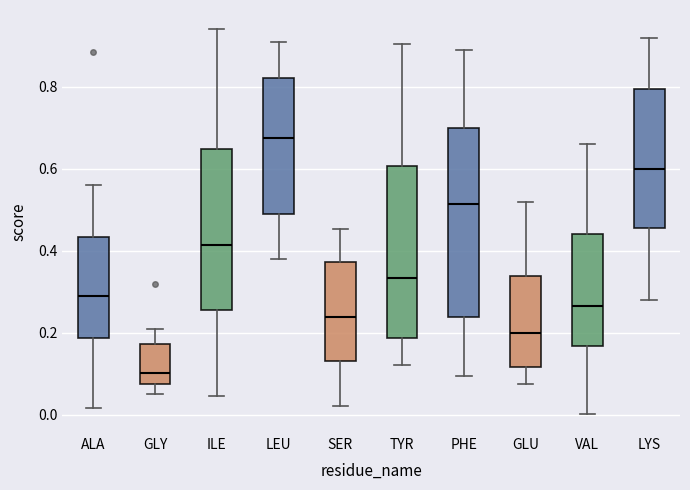

Which box has the lowest median line?

GLY